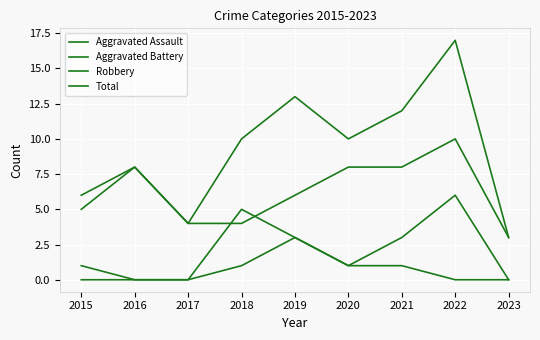

Does the chart have visible grid lines?

Yes